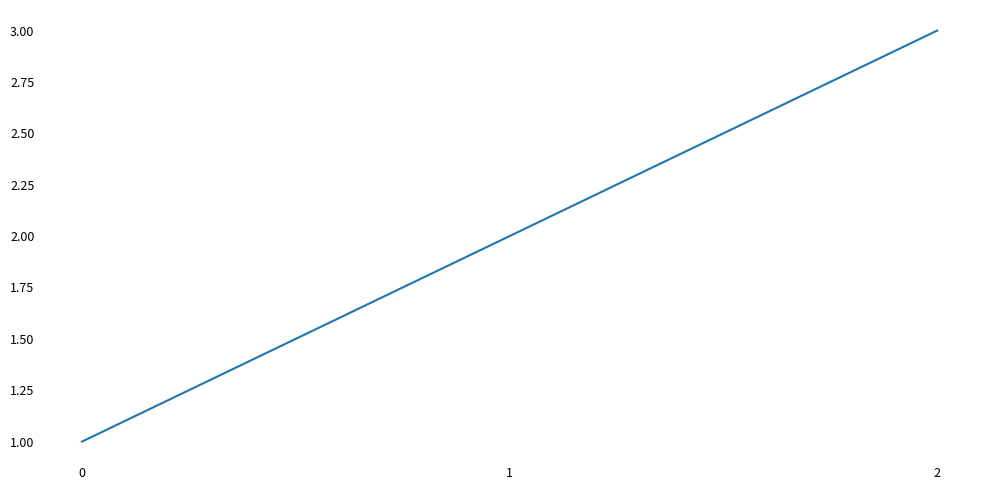

How many values are below 2?

1